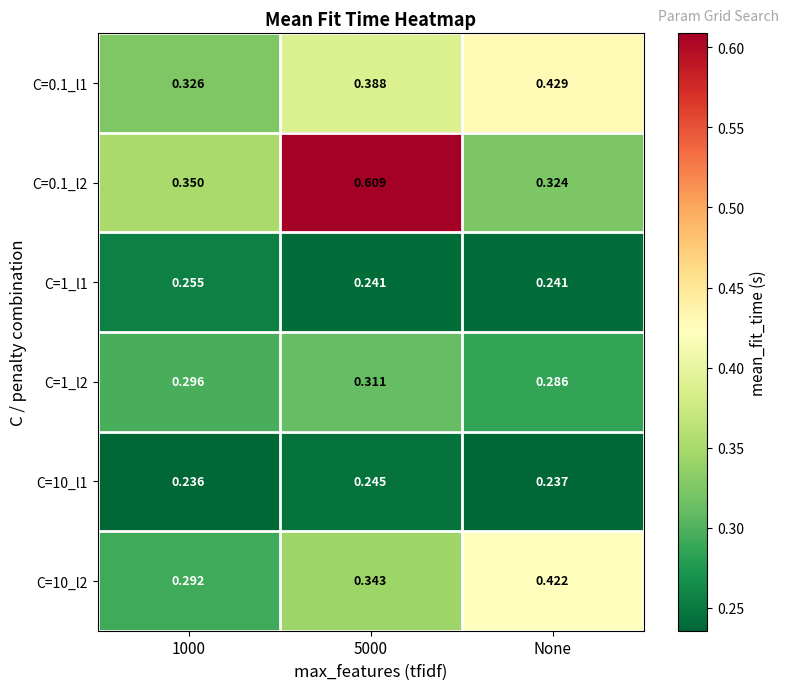

Count the number of categories in the chart.

3